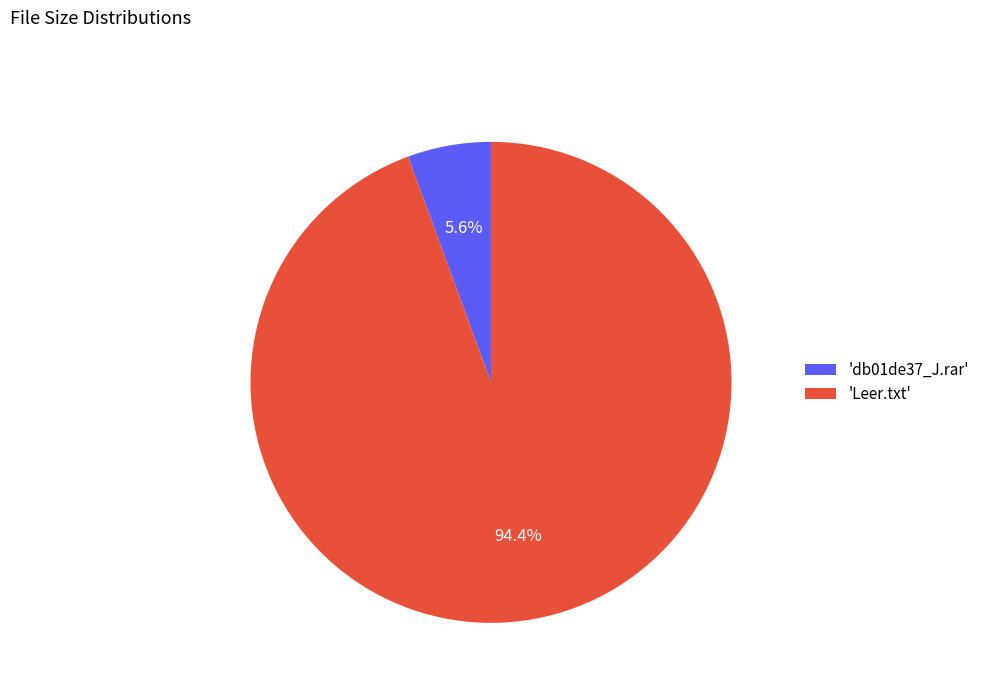

How much of the chart is everything except 'db01de37_J.rar'?

94.4%